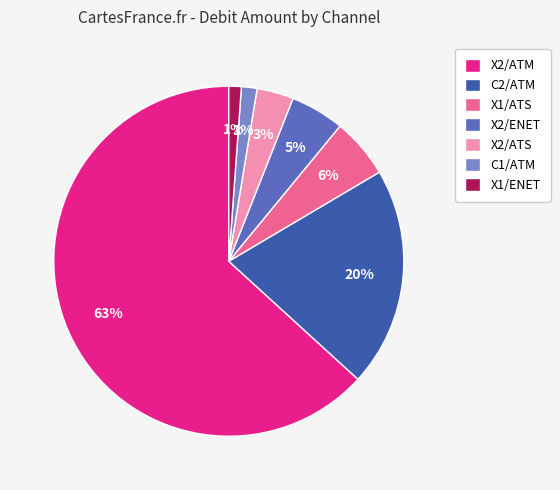

How many segments does this pie chart have?

7